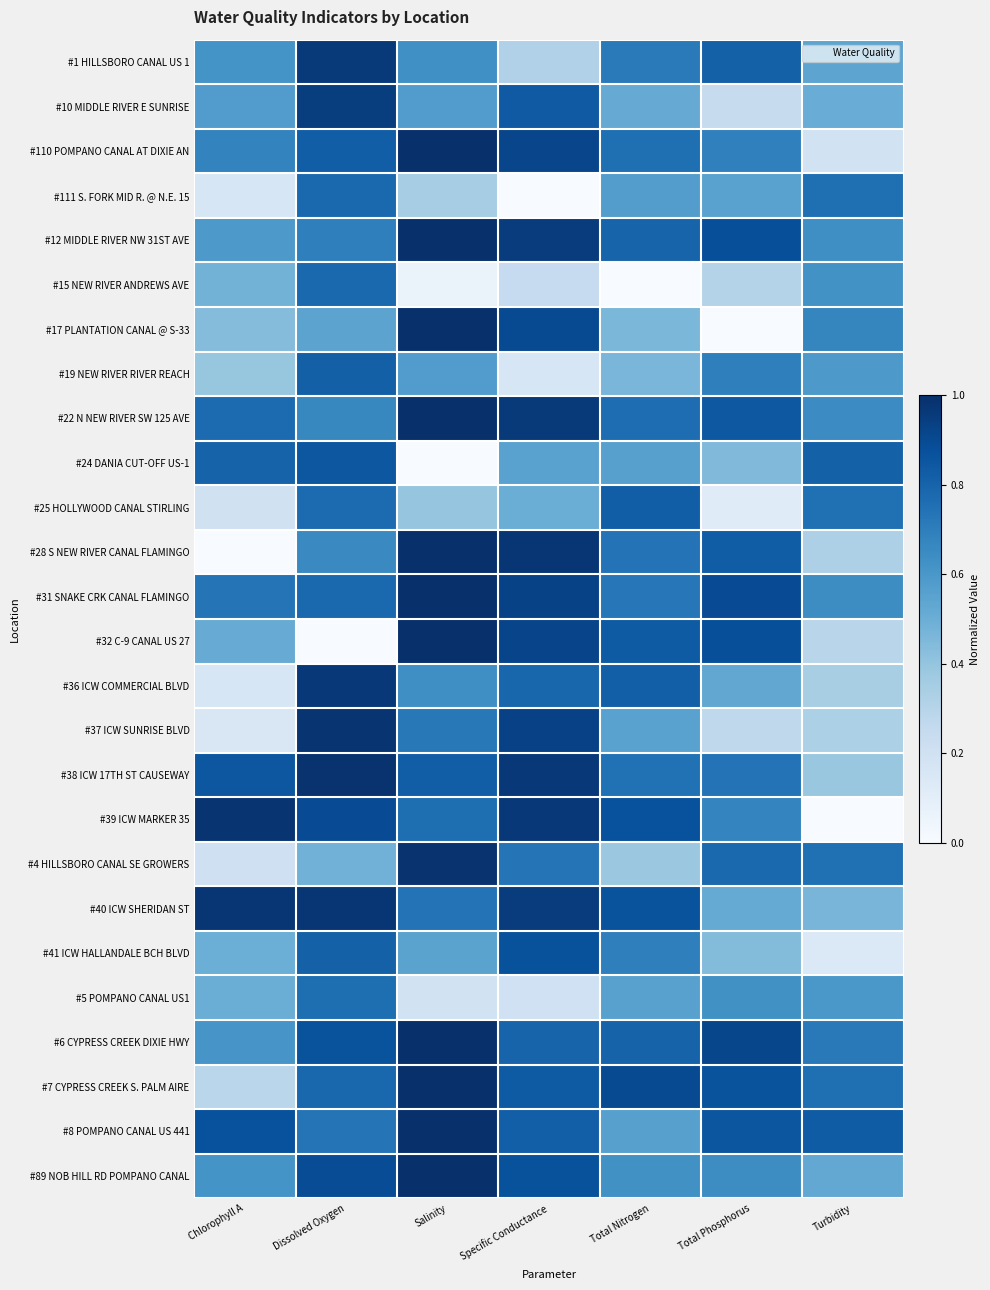

Count the number of categories in the chart.

7